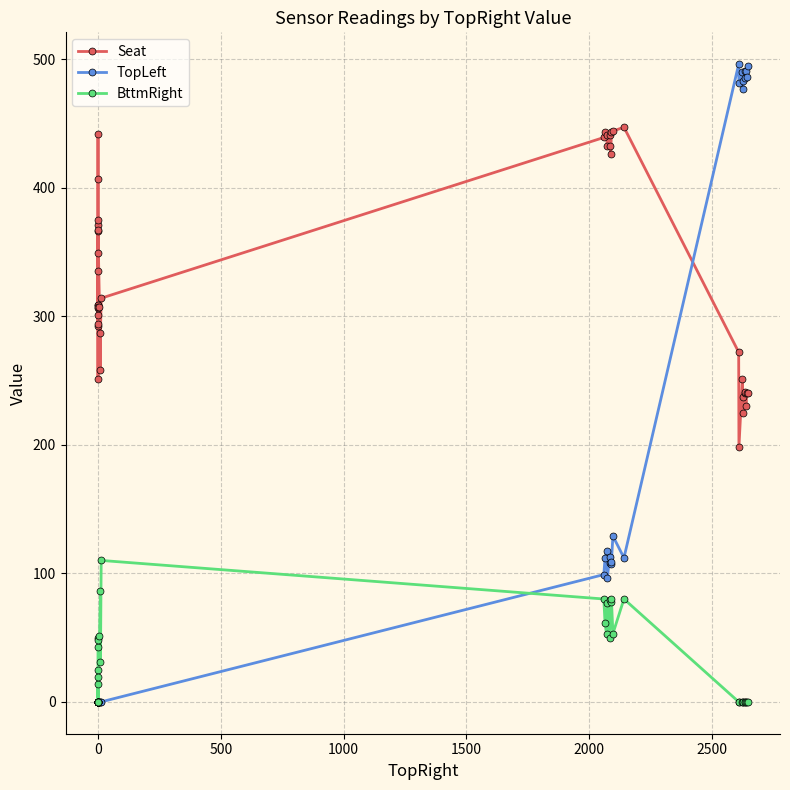

Which series has the largest total across all categories?

Seat